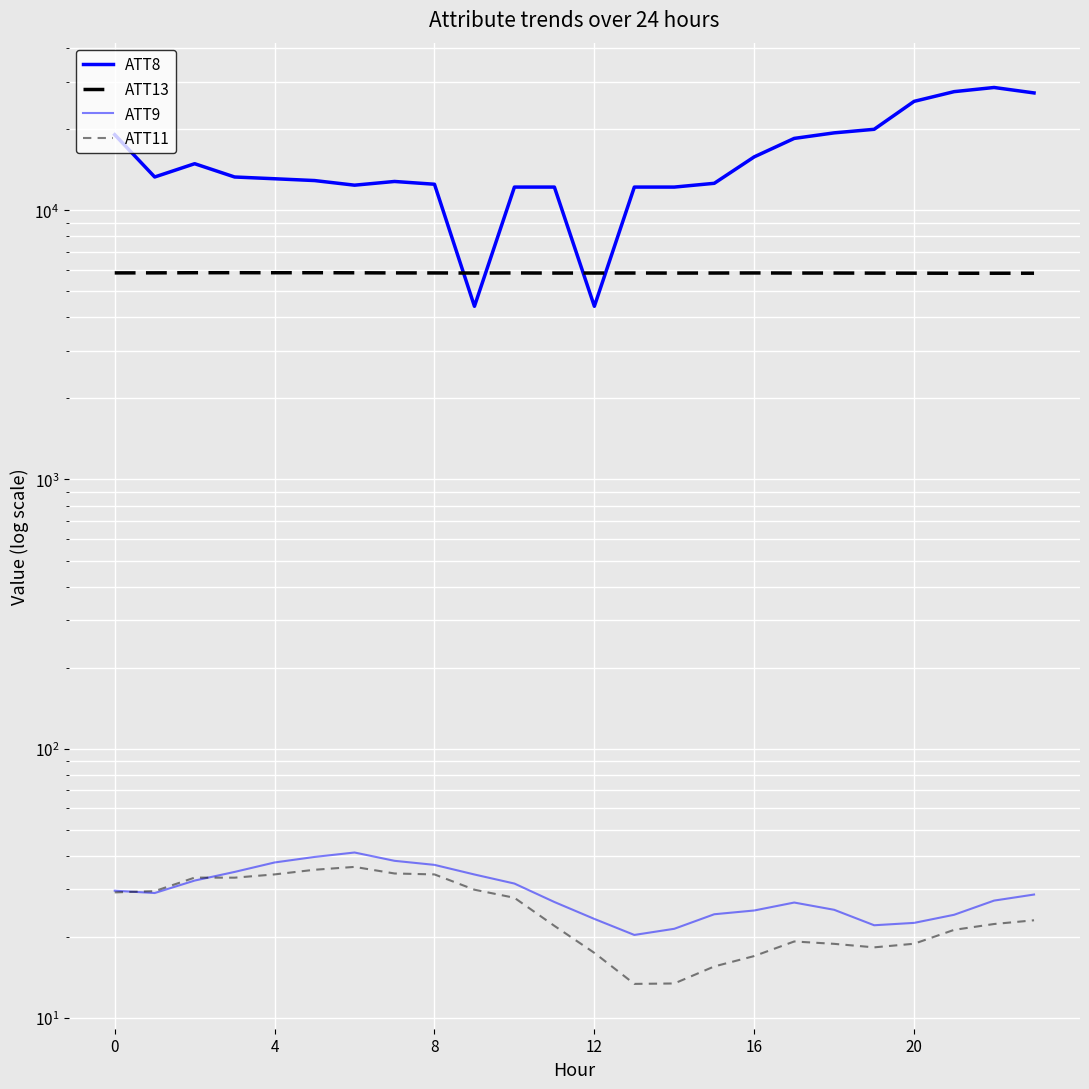

What is the label of the 8th point from the right?

16